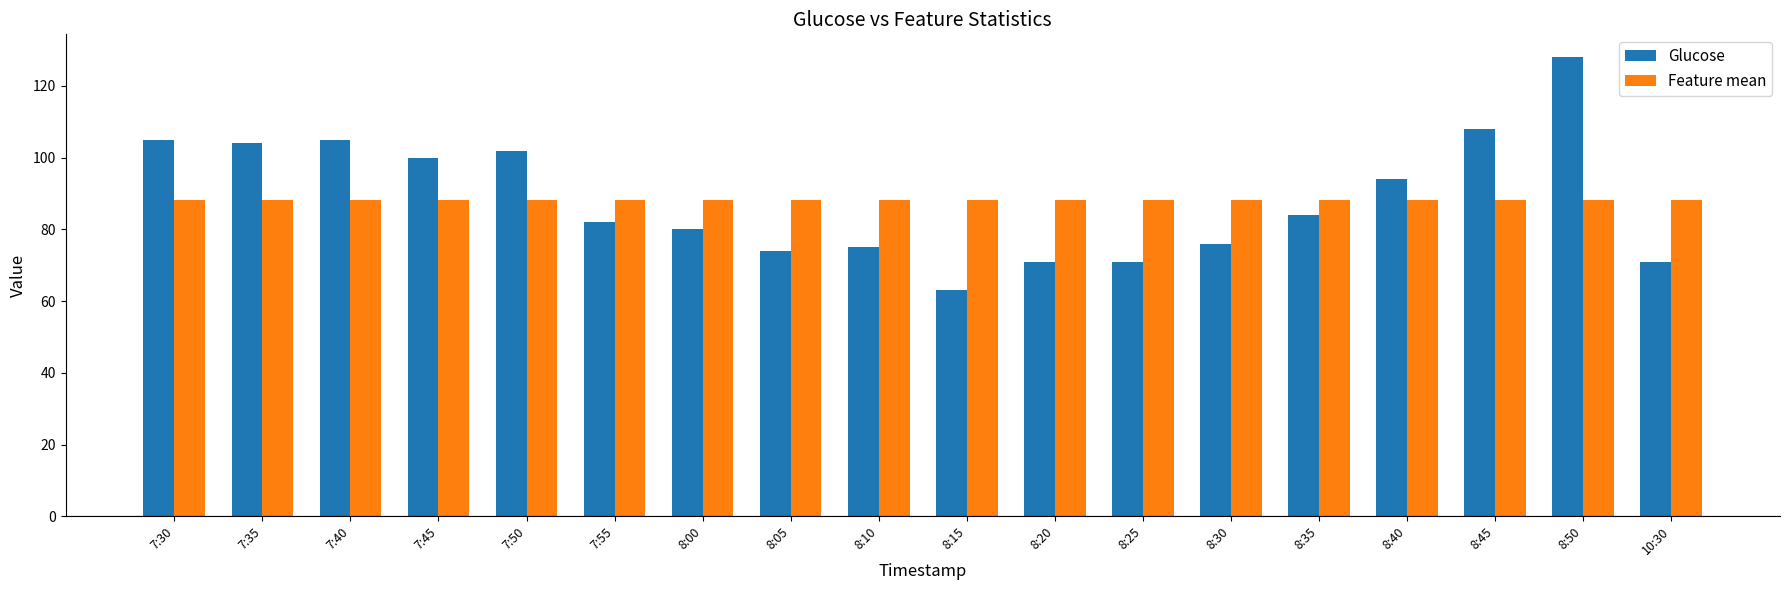

At which label does Glucose first exceed 84?

7:30